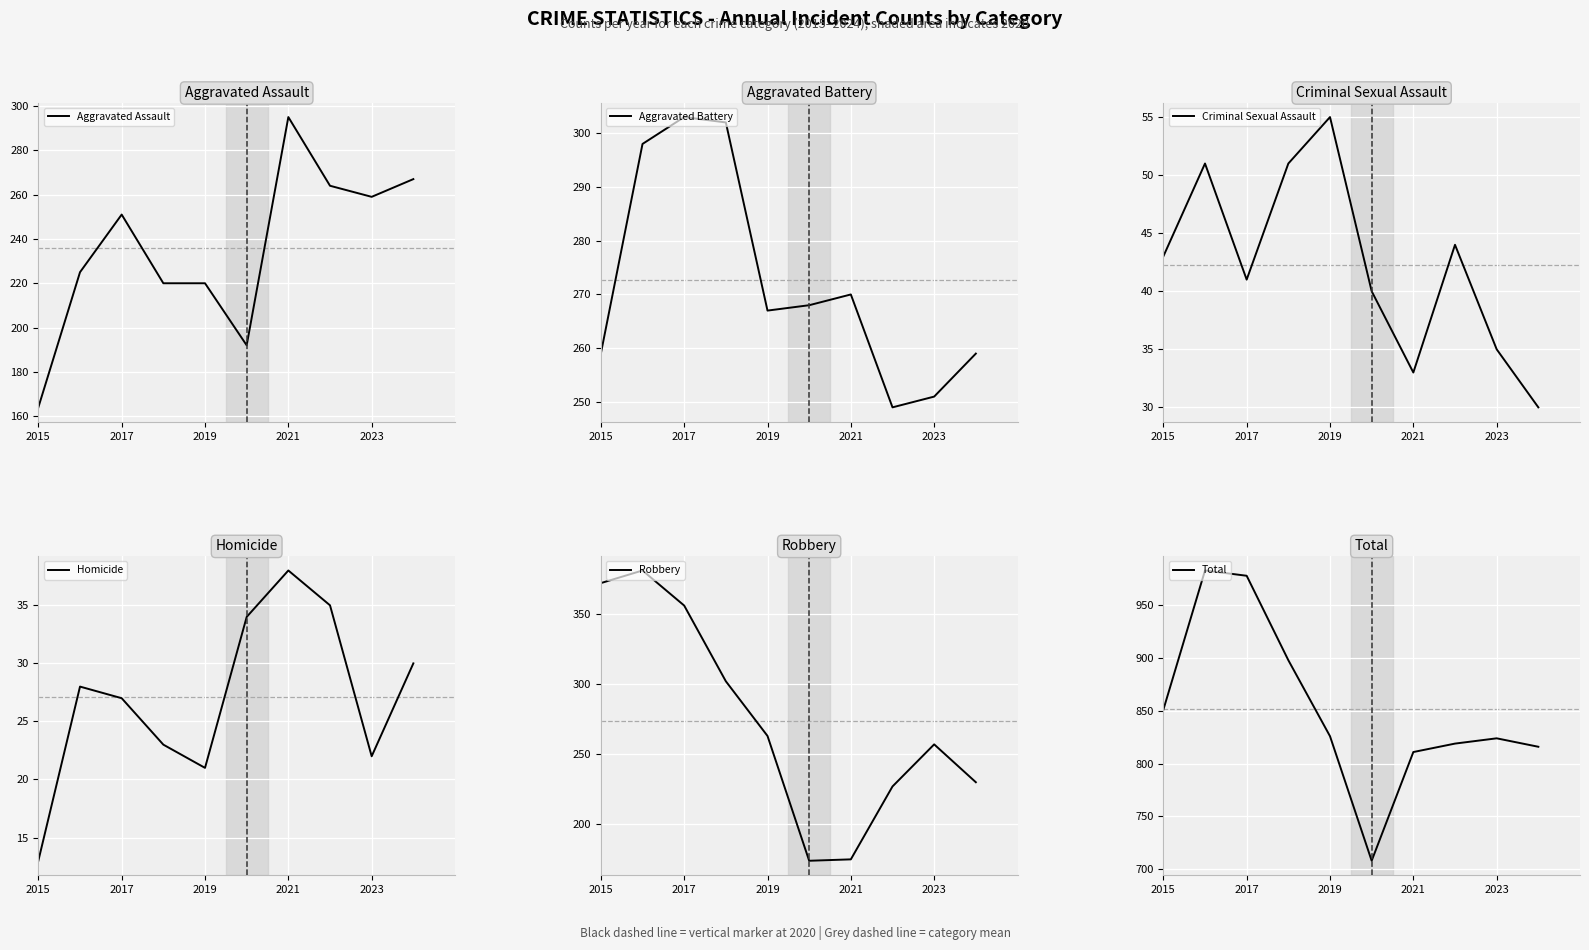

True or false: Aggravated Assault has a value of 251 at 2017.

True